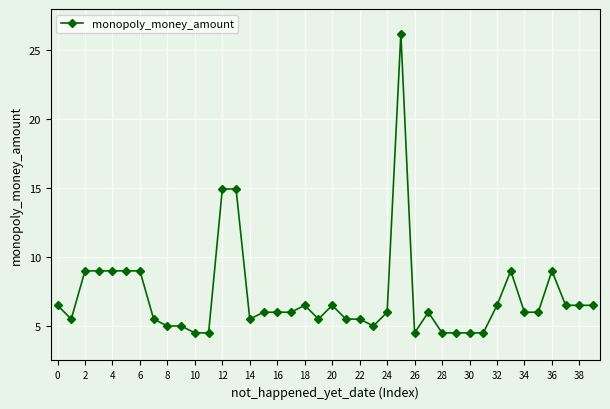

Count the number of data series in this chart.

1